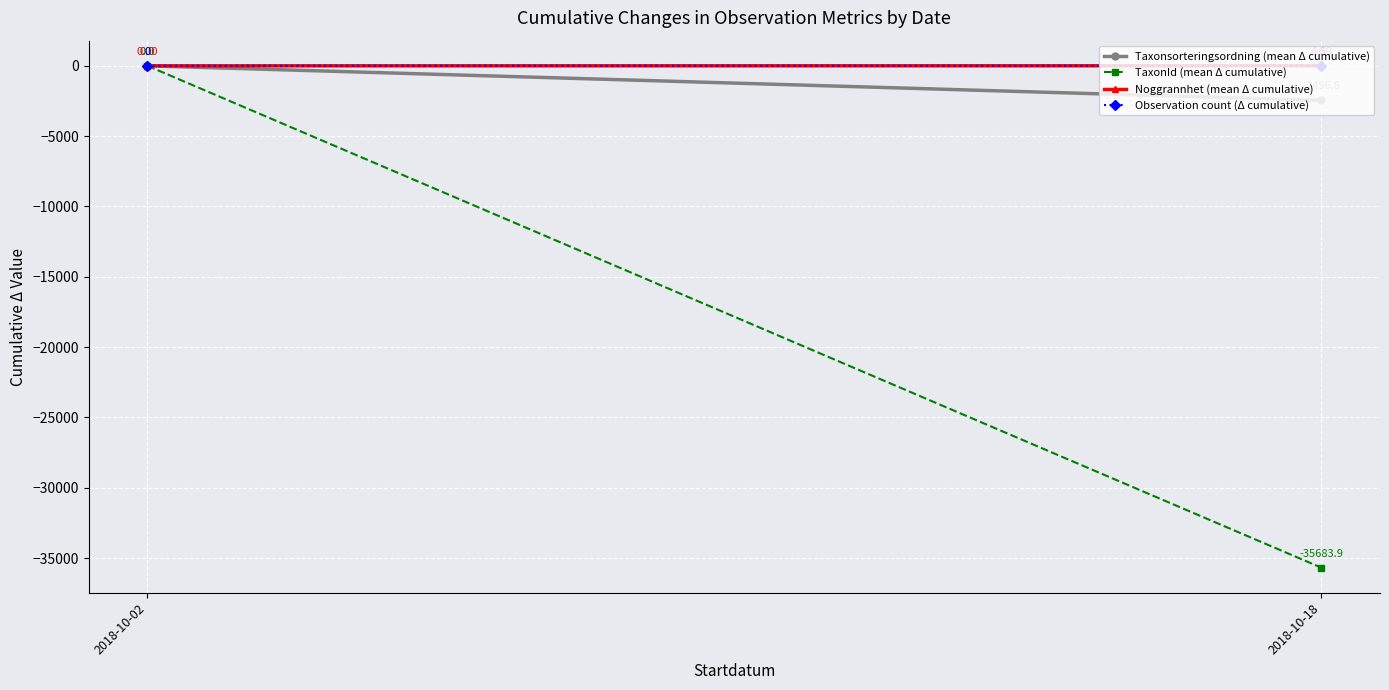

What is the lowest value of the Observation count (Δ cumulative) series?

-5.0